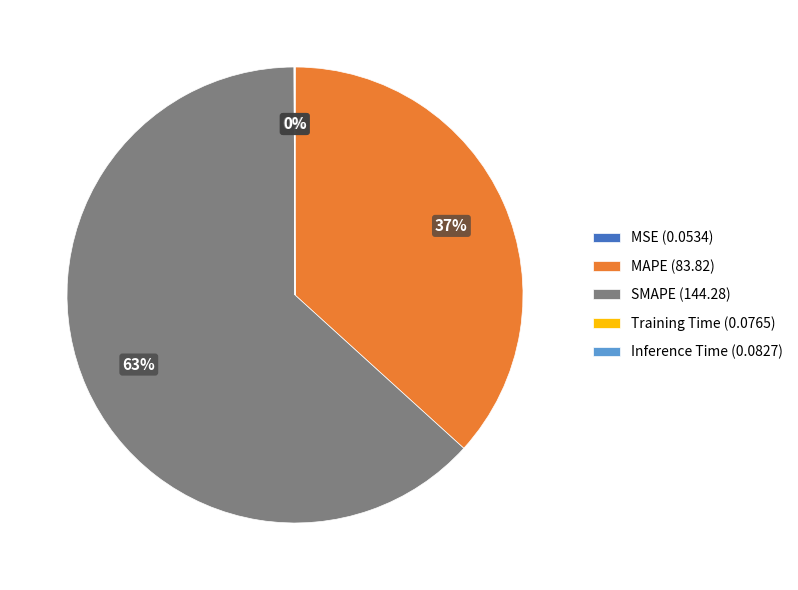

The MAPE (83.82) slice represents 37% of the pie. True or false?

True